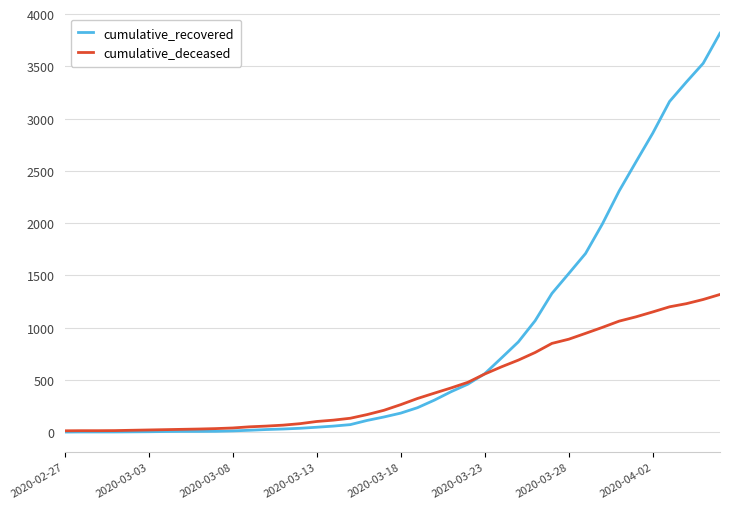

Rank the series by their maximum value, from lowest to highest.

cumulative_deceased, cumulative_recovered